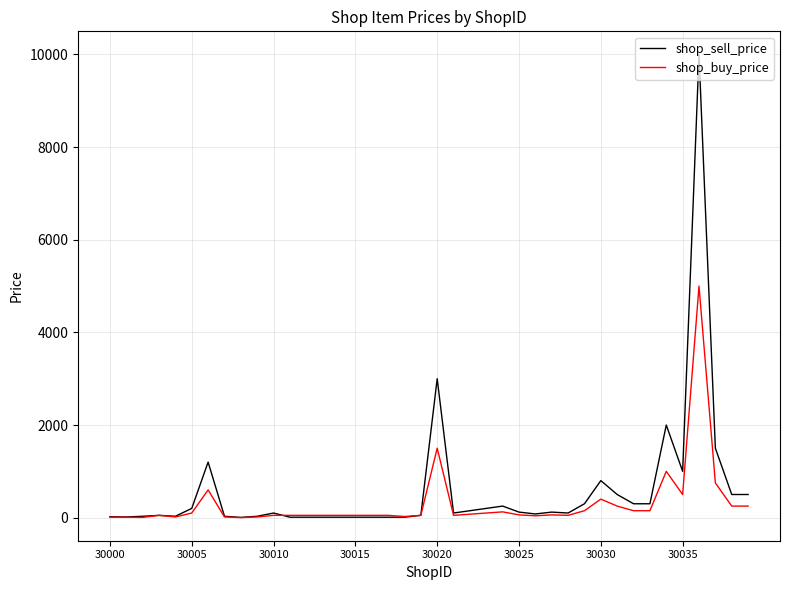

List the series in order of their peak value, highest first.

shop_sell_price, shop_buy_price